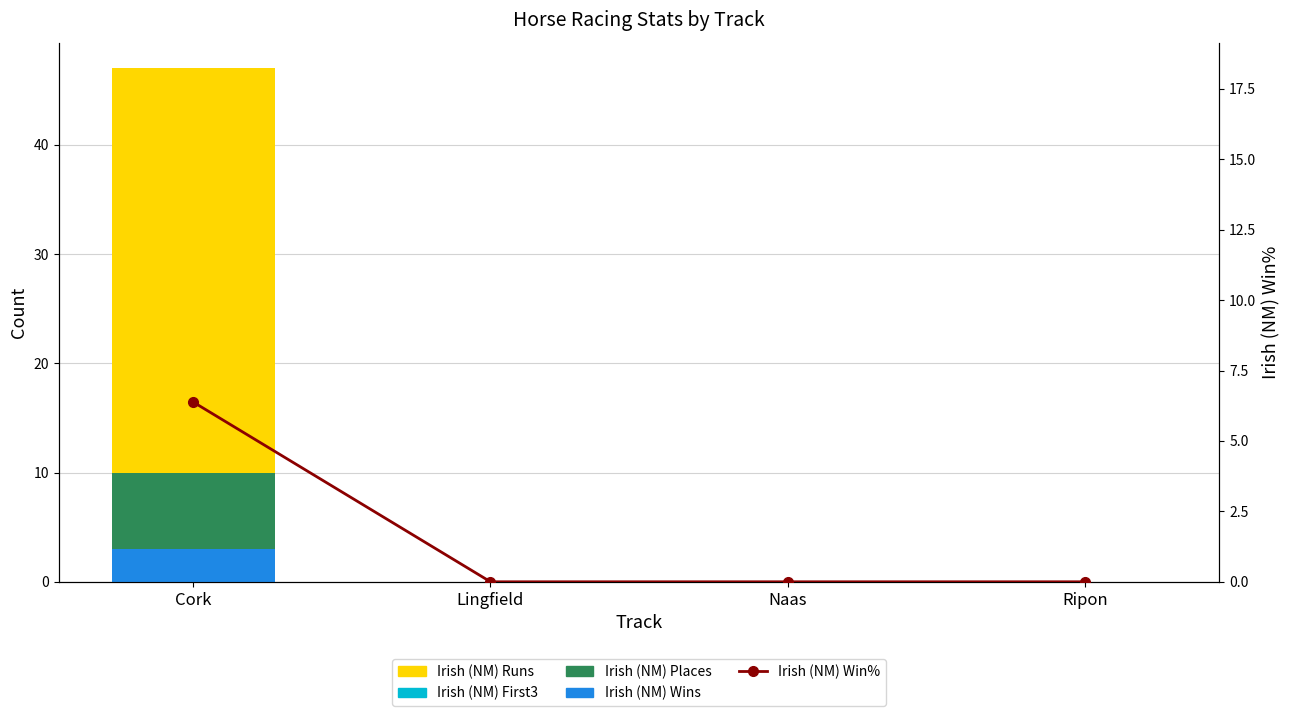

How many categories are shown in the chart?

4